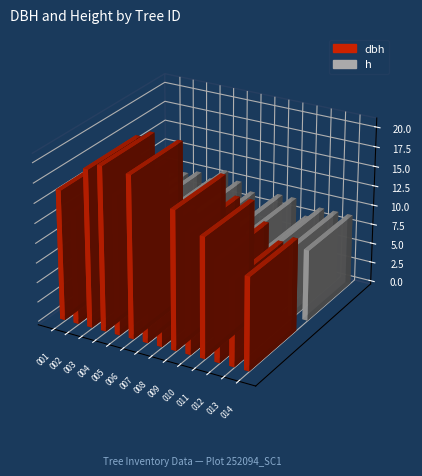

What is the difference between the maximum and second lowest values in the dbh series?

9.8